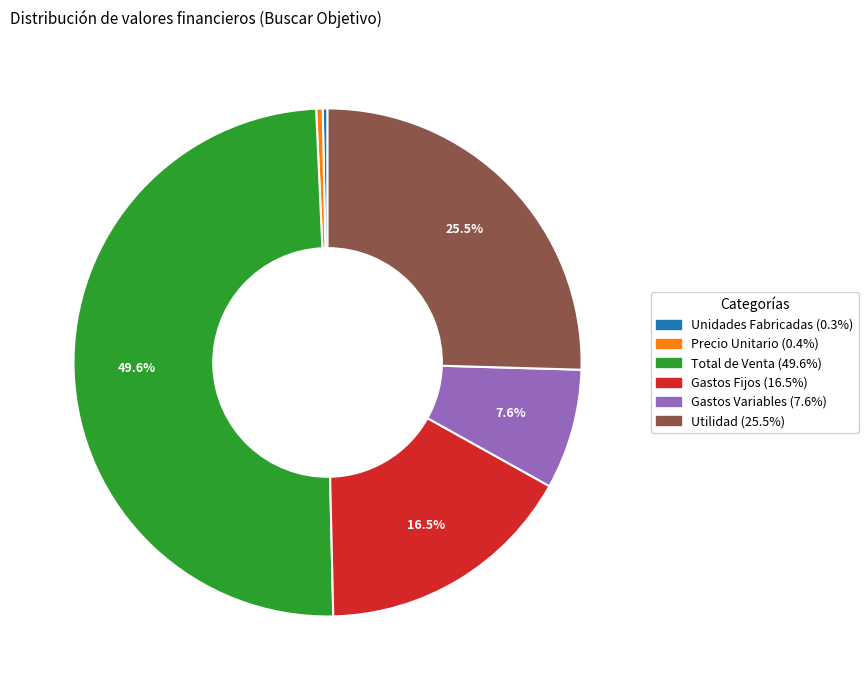

Is Utilidad the majority of the pie?

No